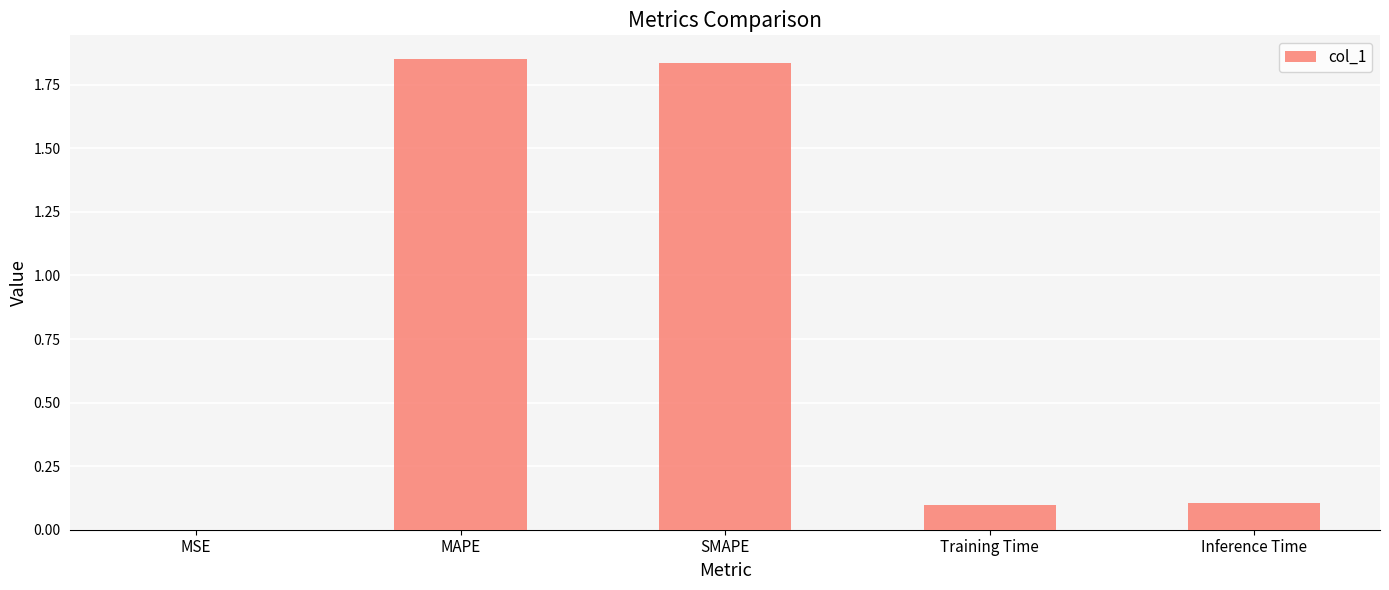

What is the sum of all values?

3.9